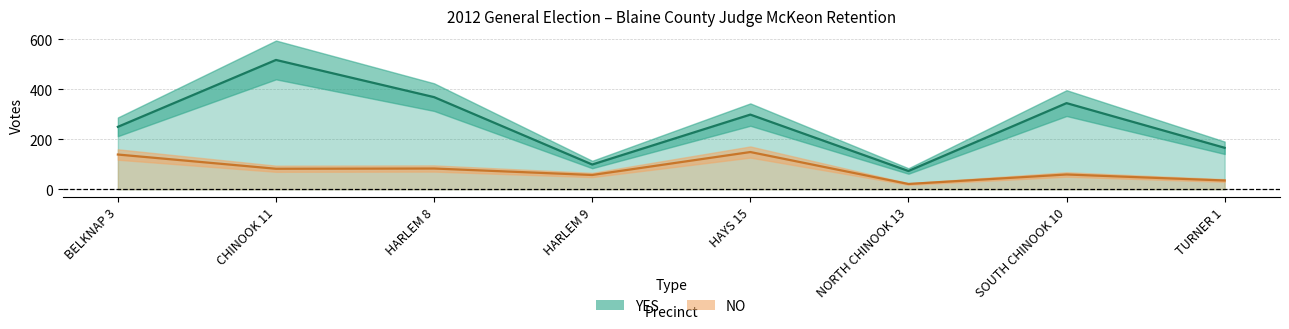

Reading left to right, what are all the values shown in this chart?

YES: 250	518	369	99	299	73	345	166
NO: 139	82	83	57	149	21	59	35